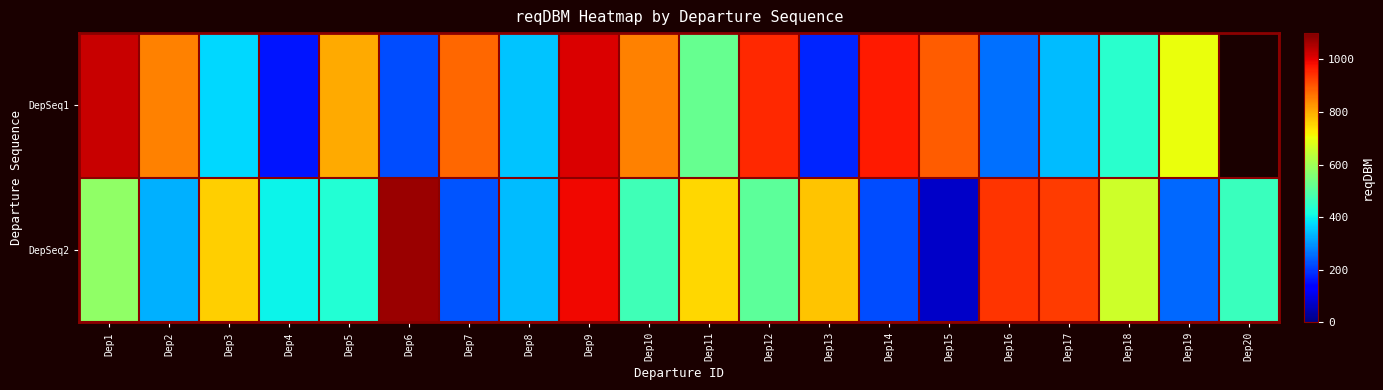

Which series changed the most between Dep1 and Dep3?

DepSeq1